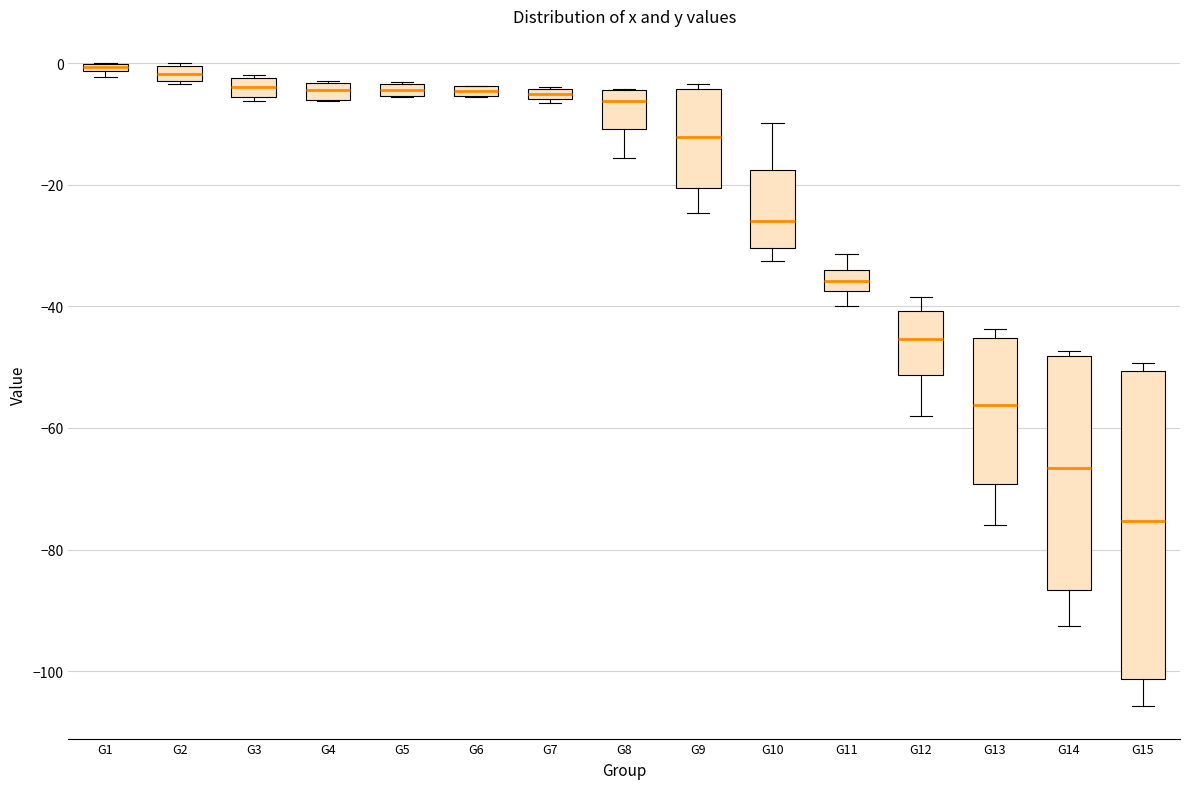

Where is the lower edge of the box for G5 on the y-axis? The values are not printed on the chart, so give them approximately, as read against the axis.

-6